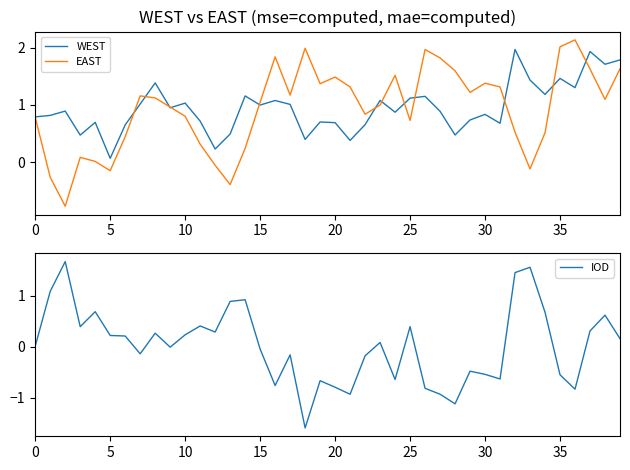

The value of EAST at 27 is 0.6. True or false?

False